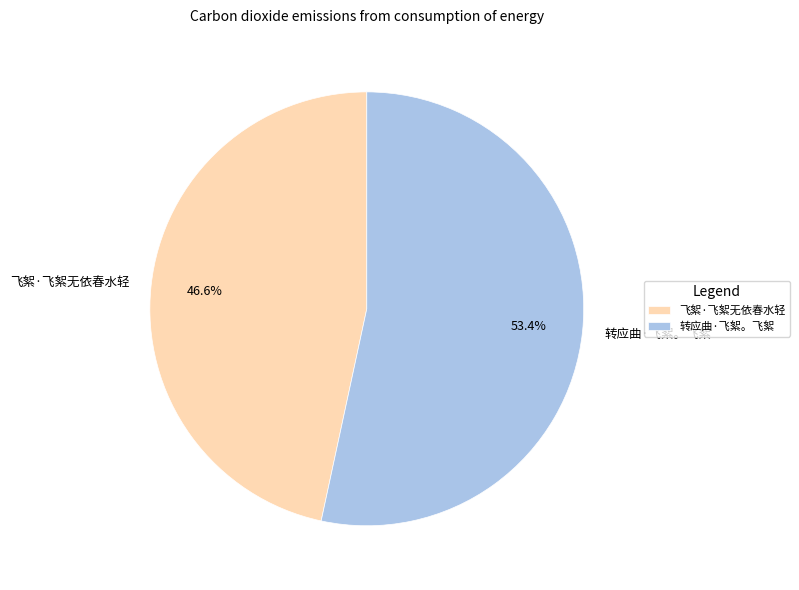

How many slices are in this pie chart?

2